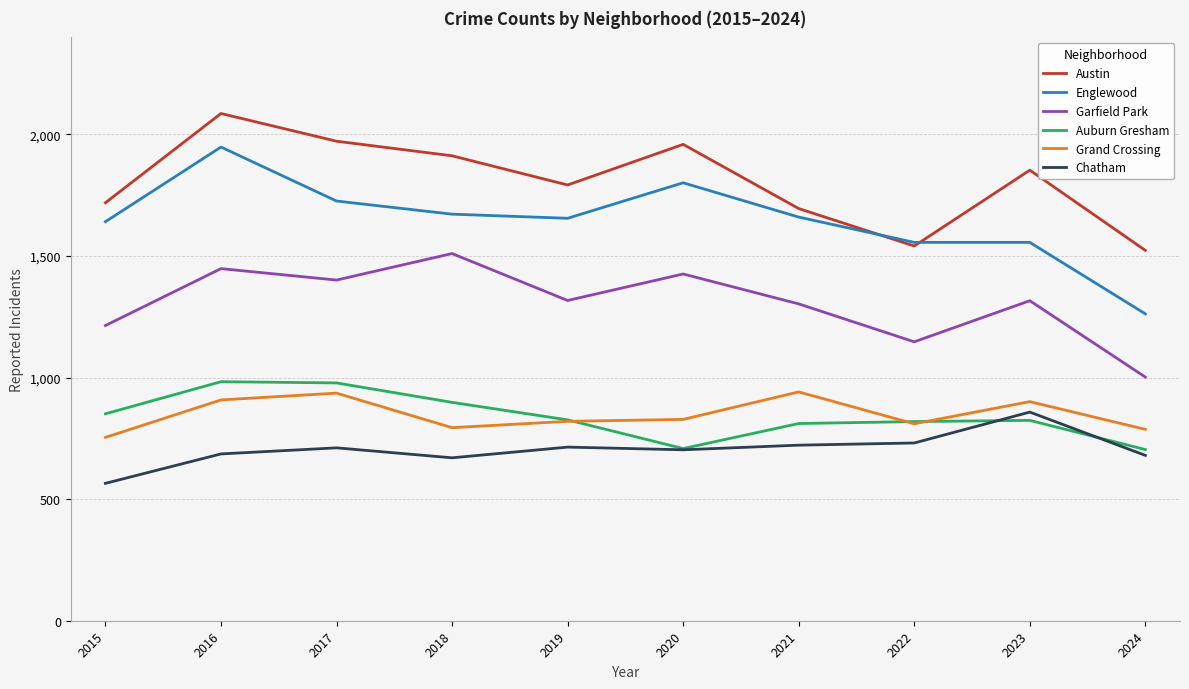

At which category is the sum across all series the highest?

2016